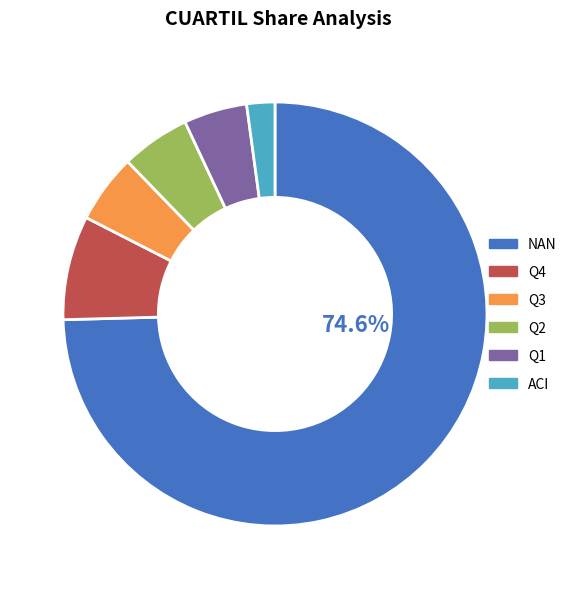

Is NAN the majority of the pie?

Yes